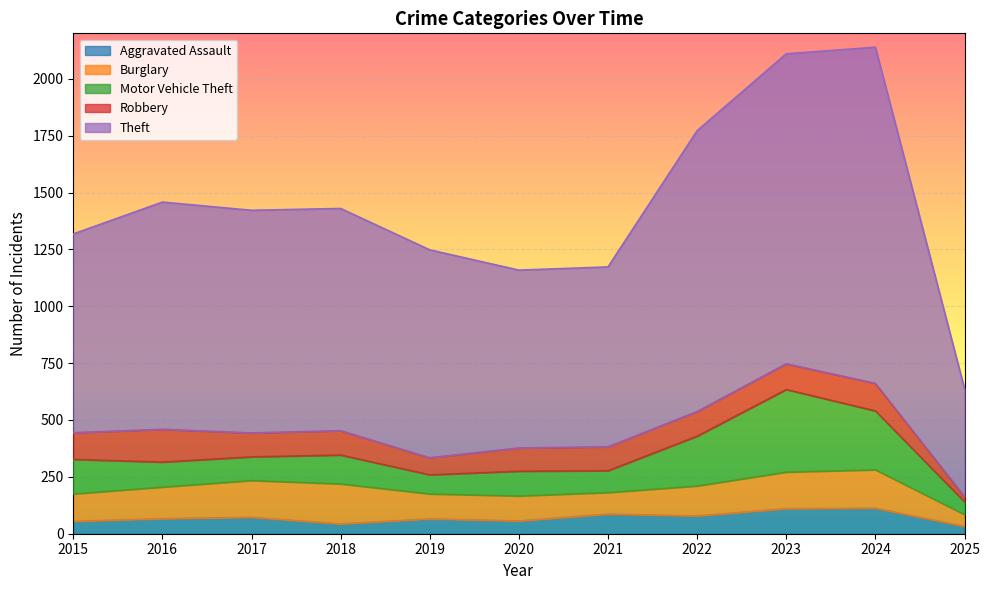

What is the difference between the maximum and minimum values in the Aggravated Assault series?

80